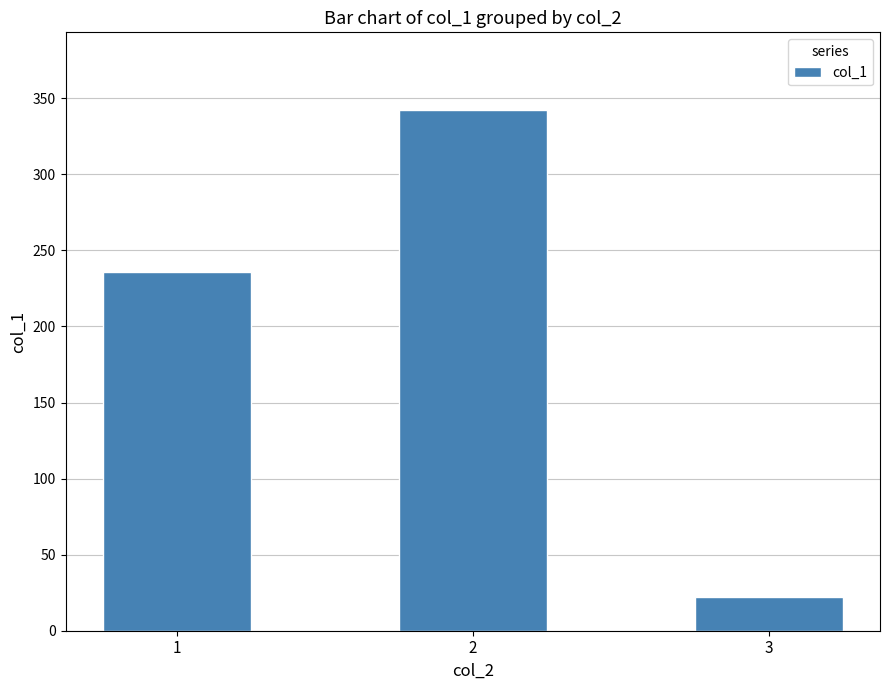

Where is the data nearest to the value 182?

1